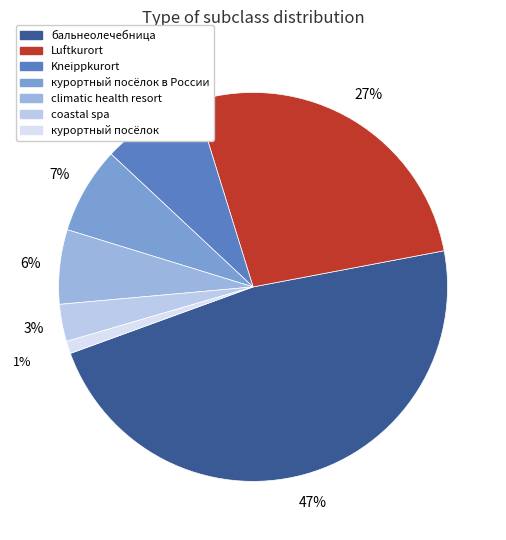

To the nearest percent, what is the difference between the largest and smallest slice percentages?

46%